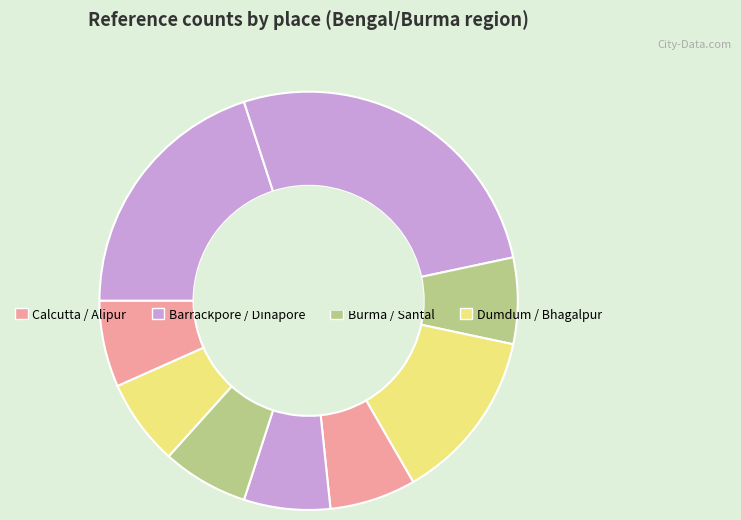

How many slices are in this pie chart?

9